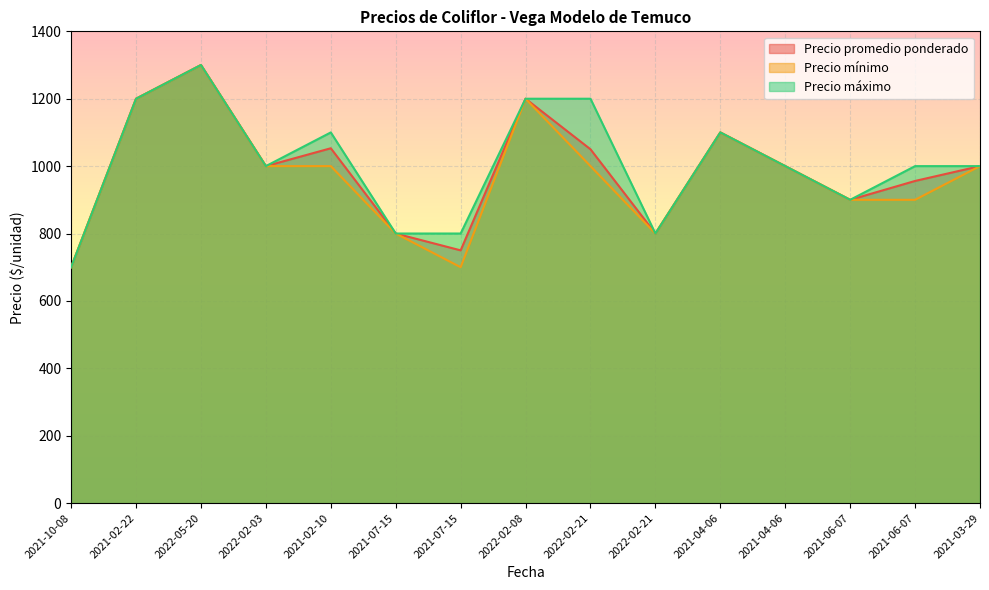

How many interior local valleys does the Precio mínimo series have?

2